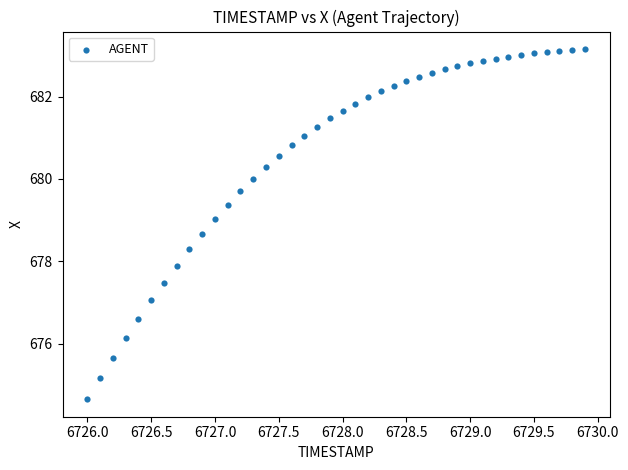

What Y value in the scatter plot is closest to 678?

677.9